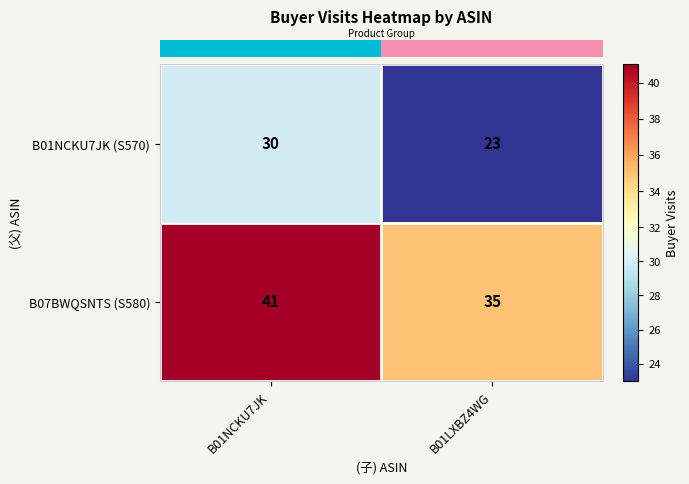

Which series changed the most between B01NCKU7JK and B01LXBZ4WG?

B01NCKU7JK (S570)